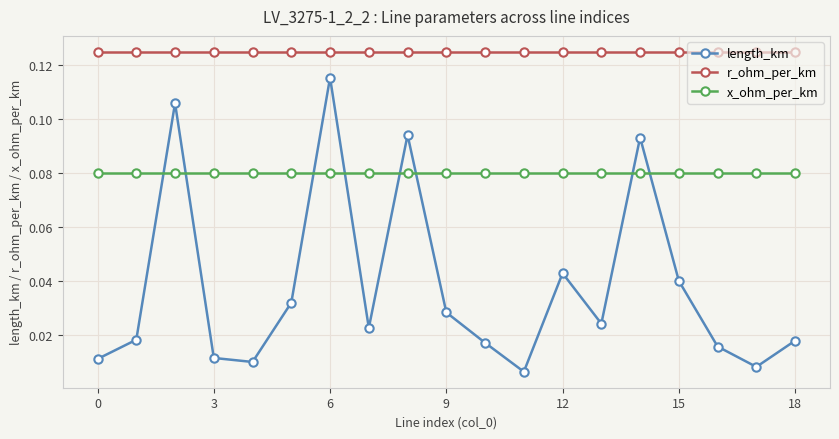

What is the sum of all r_ohm_per_km values?

2.4